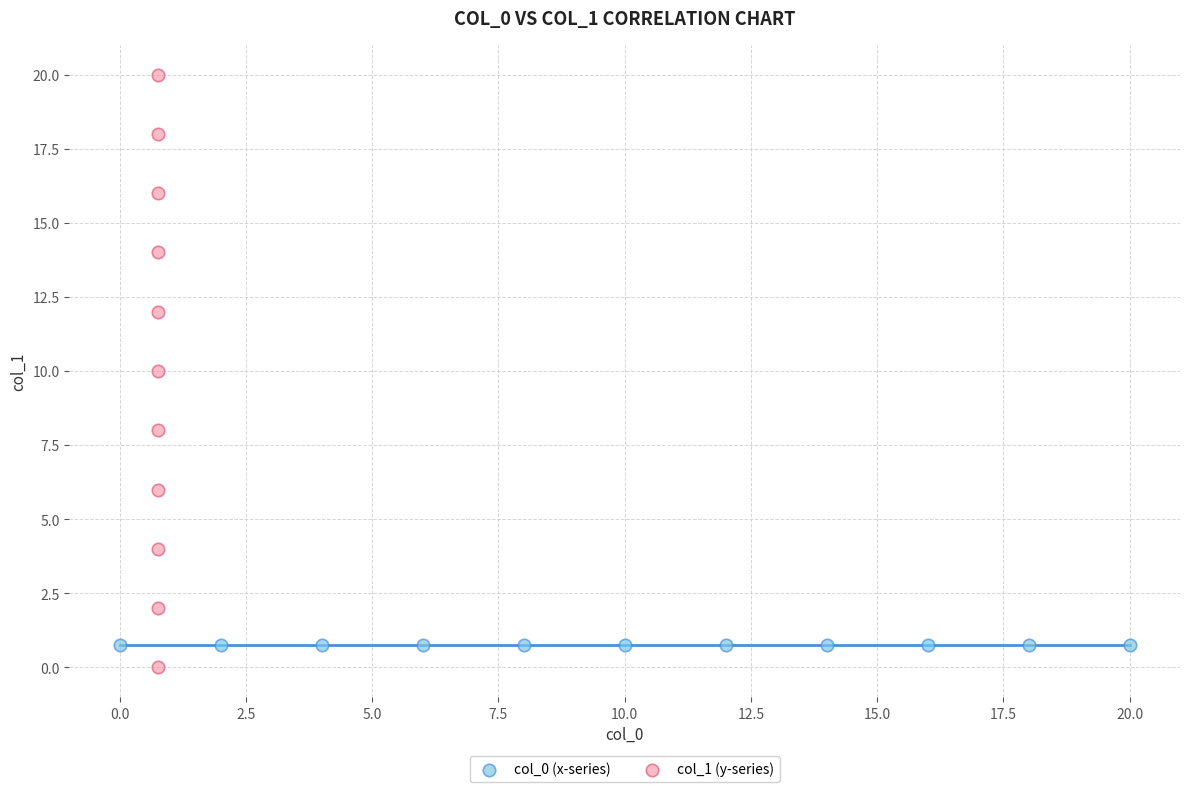

Which series contains the highest Y value?

col_1 (y-series)